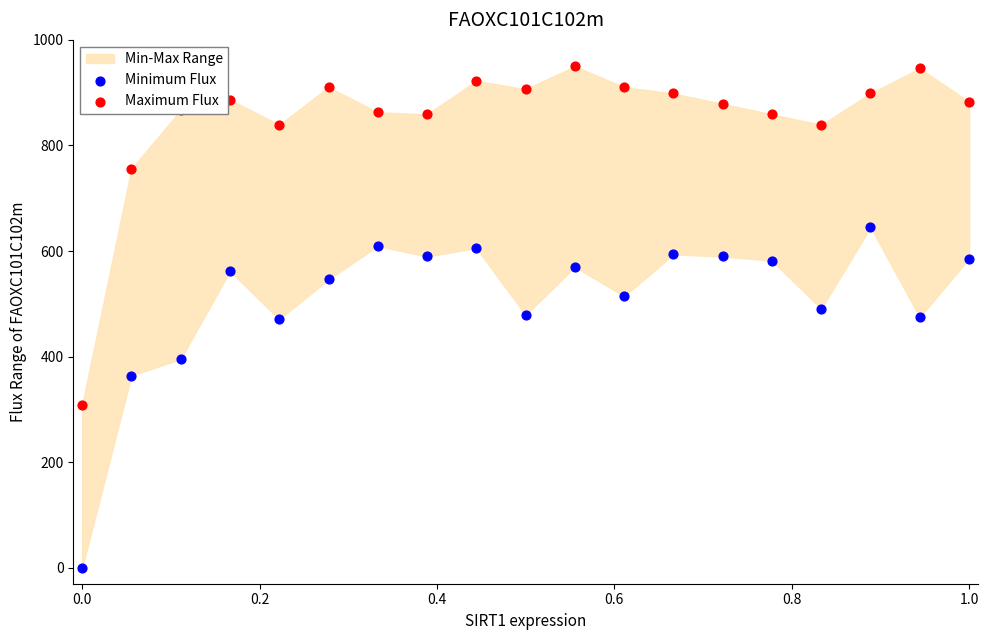

Which series reaches the minimum Y coordinate?

Minimum Flux